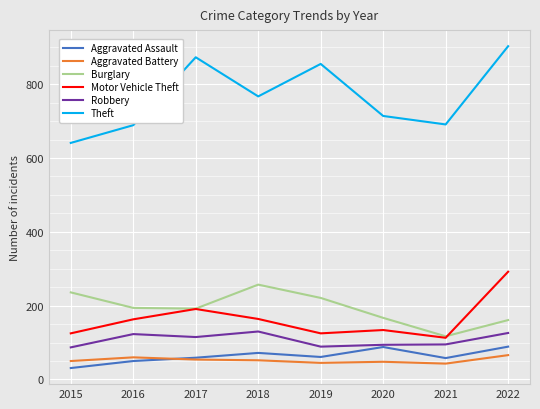

At which category is the sum across all series the highest?

2022